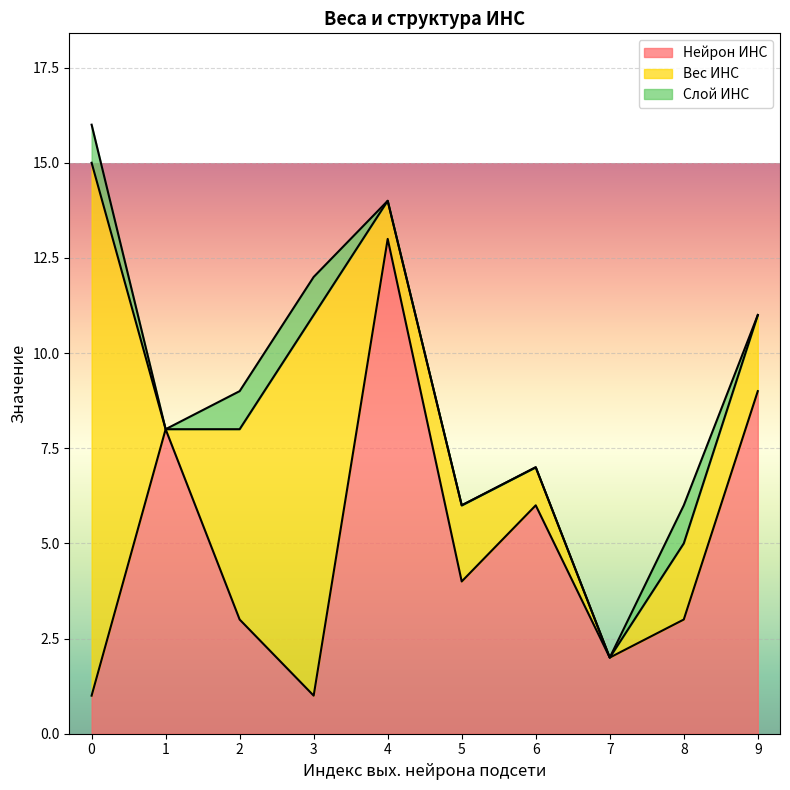

True or false: Вес ИНС and Слой ИНС cross at least once.

False